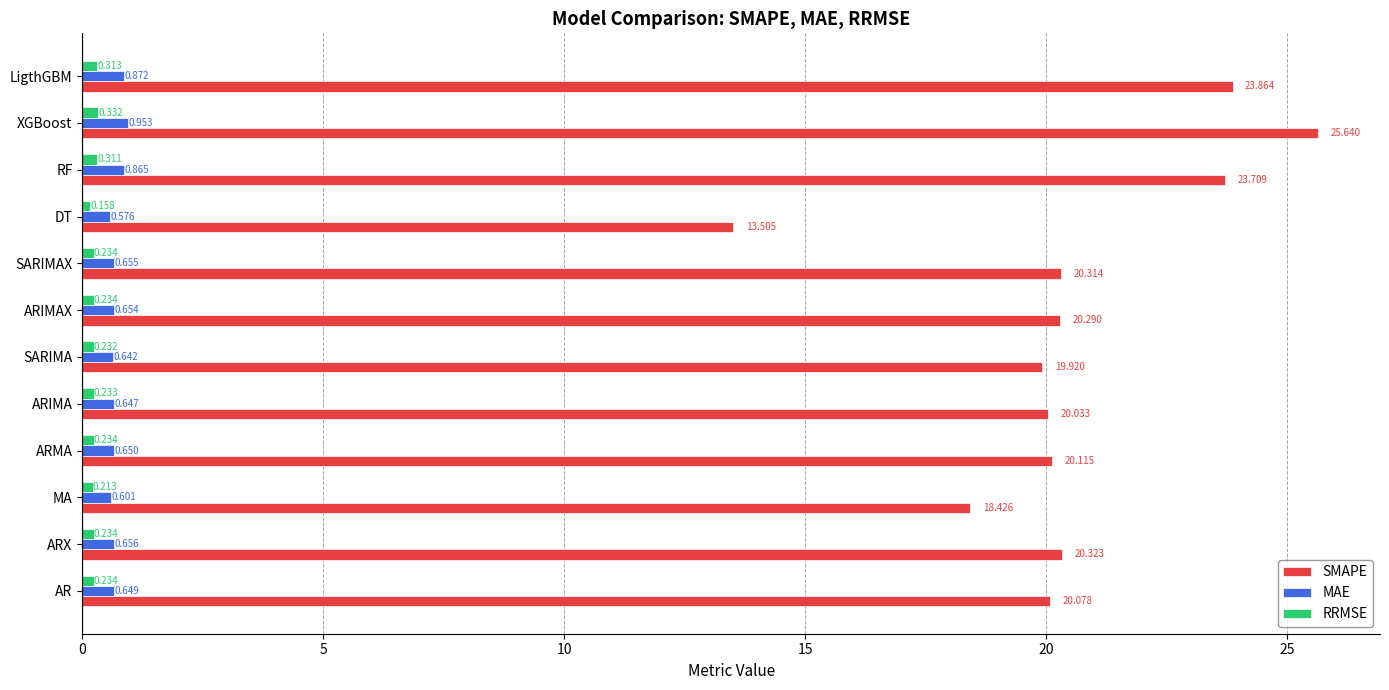

Is the value of MAE at ARX greater than the value of SMAPE at MA?

No